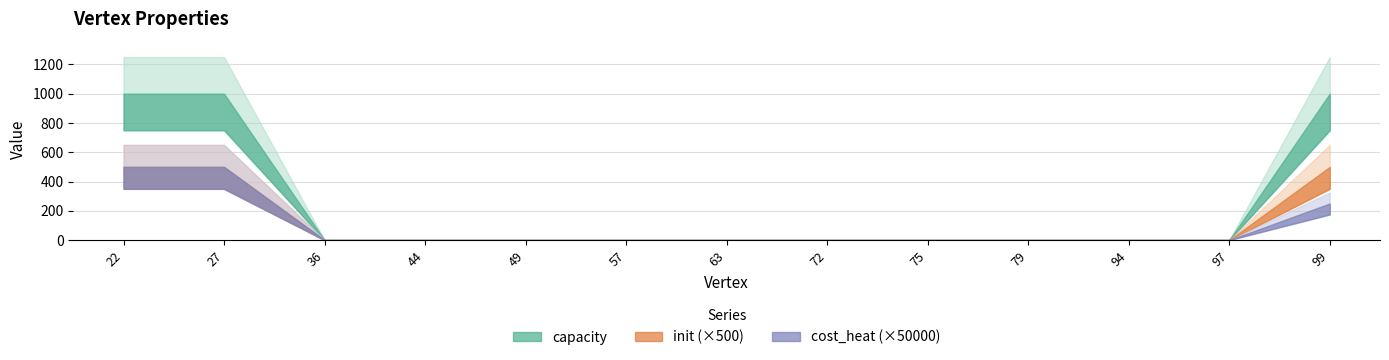

True or false: cost_heat and capacity cross at least once.

False